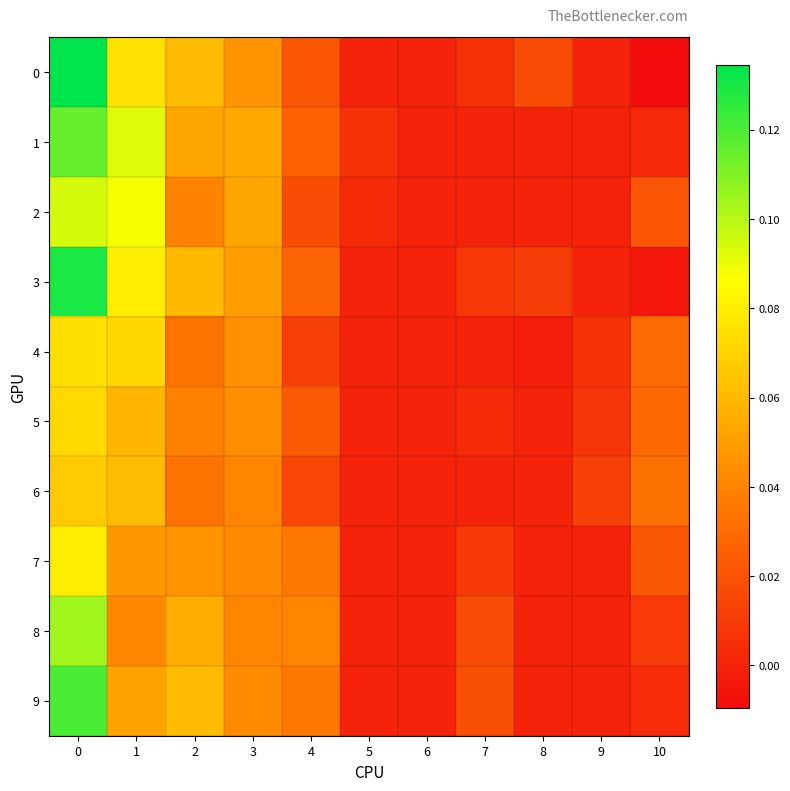

Which series has the largest total across all categories?

3